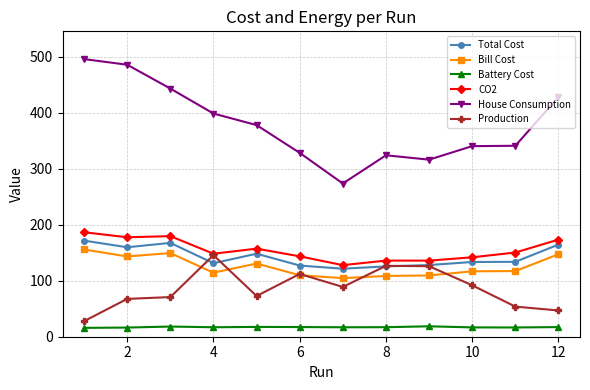

What is the value of the CO2 point at the 10th from the left?

141.8